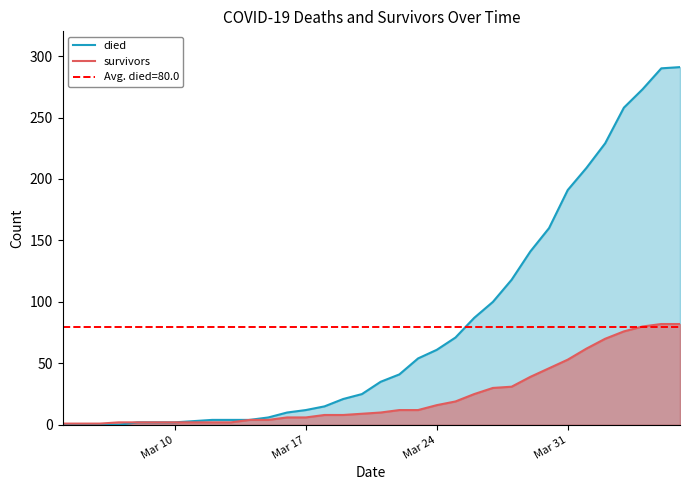

How many lines are shown in the chart?

2